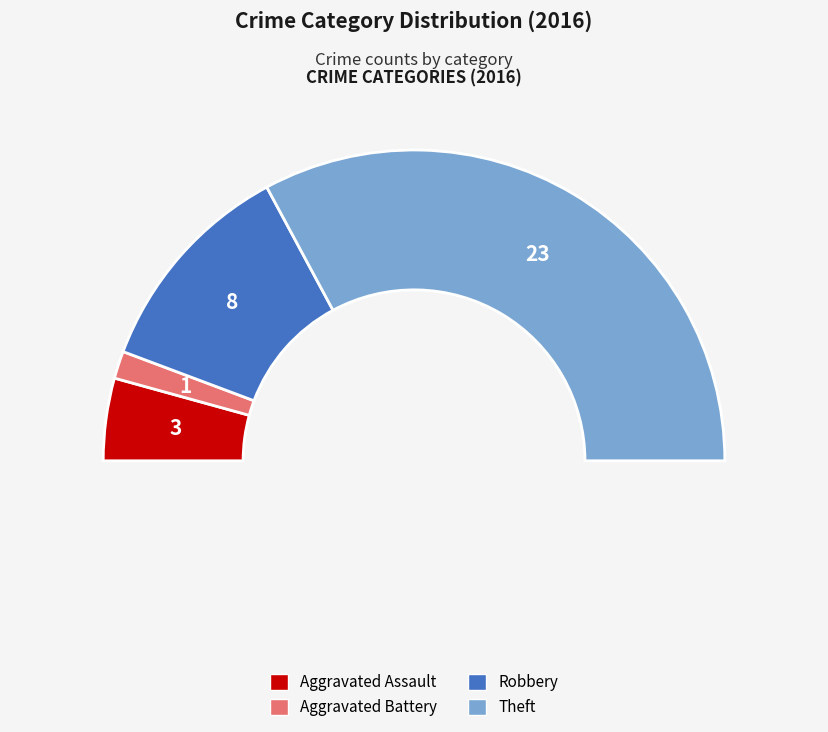

To the nearest percent, what is the difference between the Aggravated Assault and Theft slice percentages?

57%